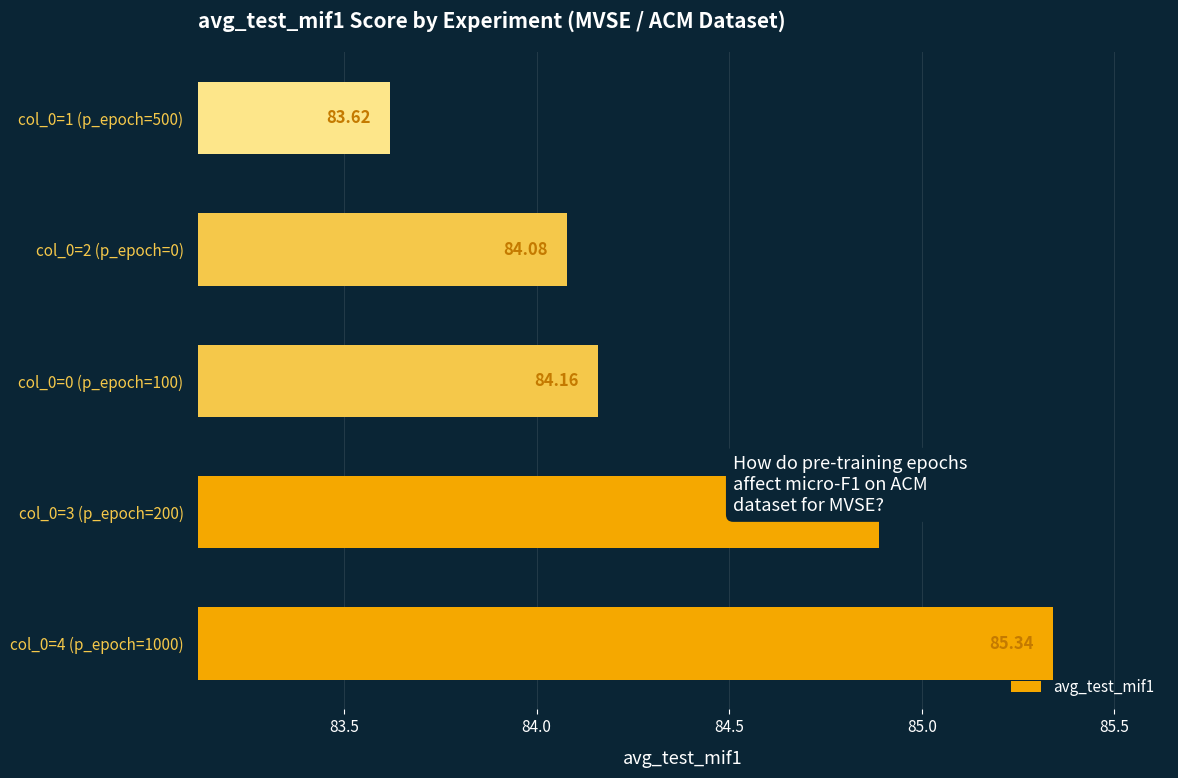

What is the difference between the maximum and minimum values?

1.7